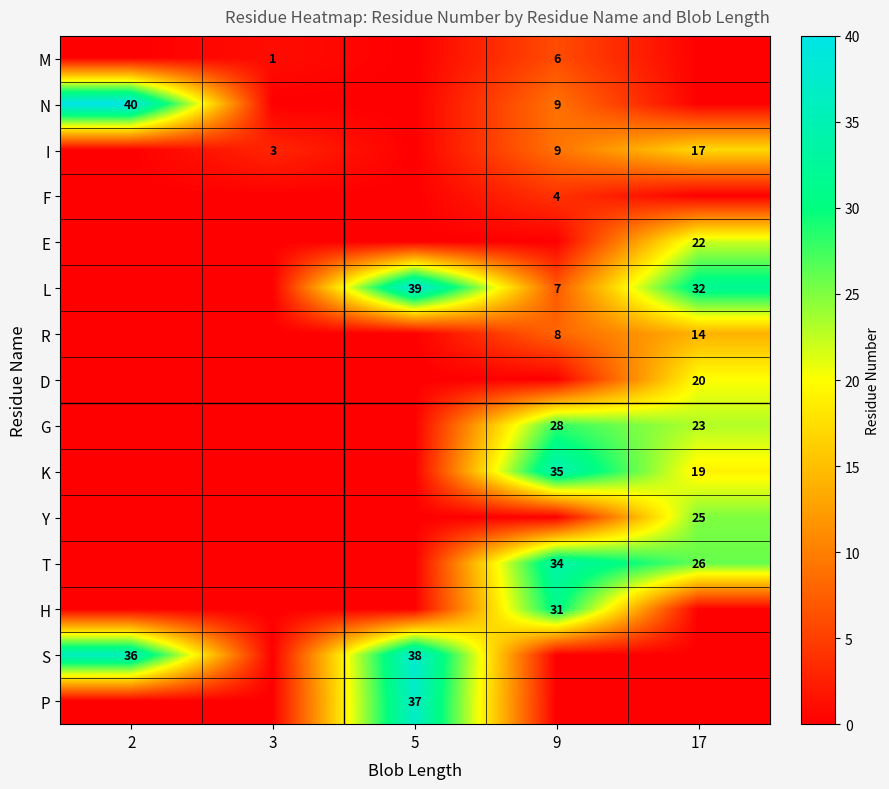

How many categories are shown in the chart?

5